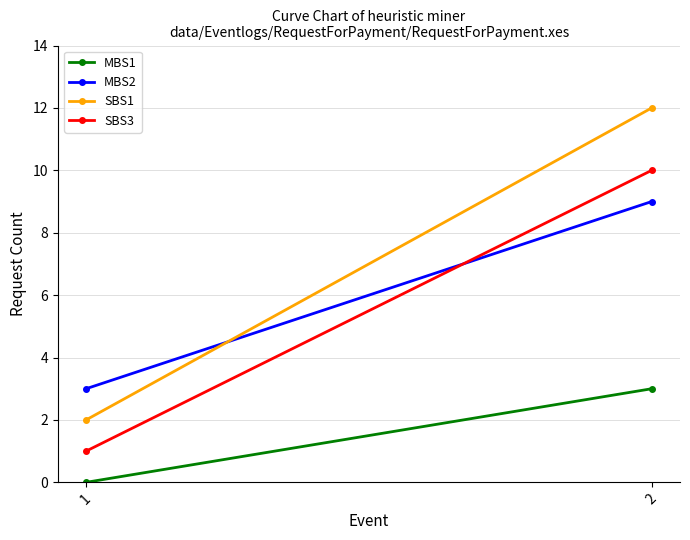

What is the sum of all SBS1 values?

14